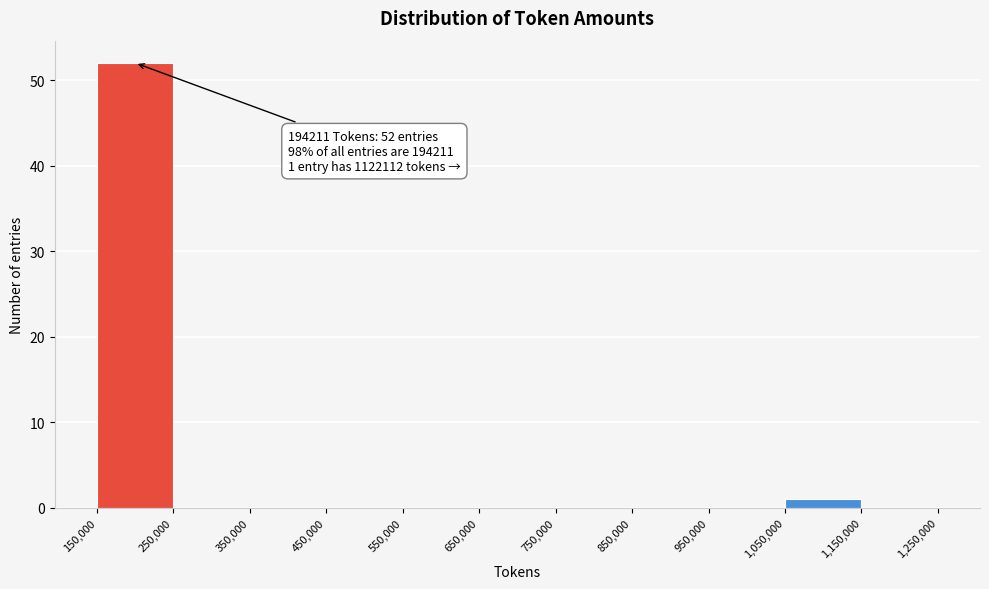

Over which range of the x-axis is the bar tallest?

150,000 to 250,000